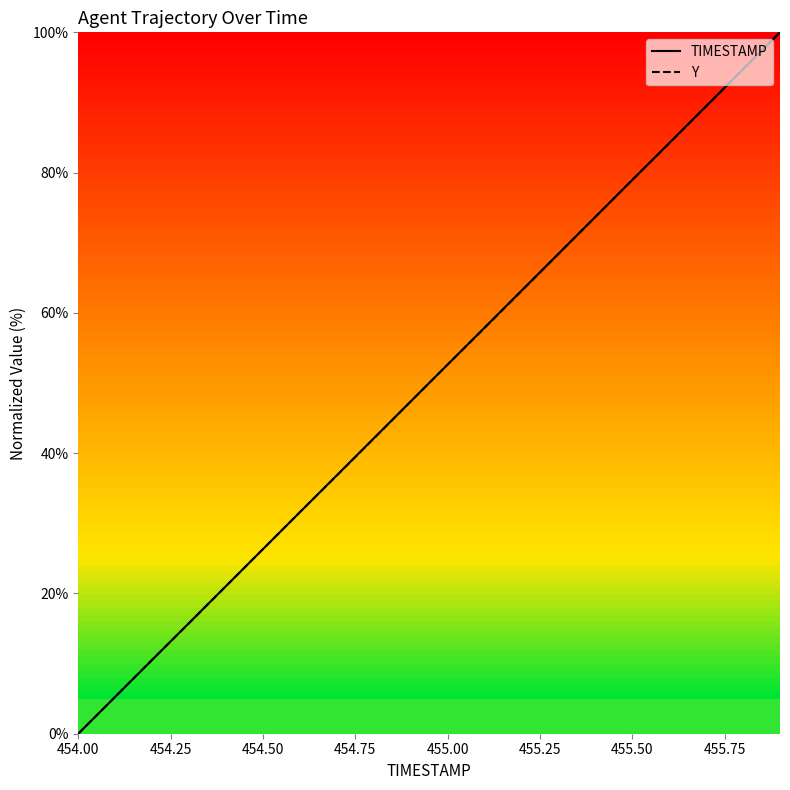

Which series ends up on top after the final intersection of Y and TIMESTAMP?

TIMESTAMP